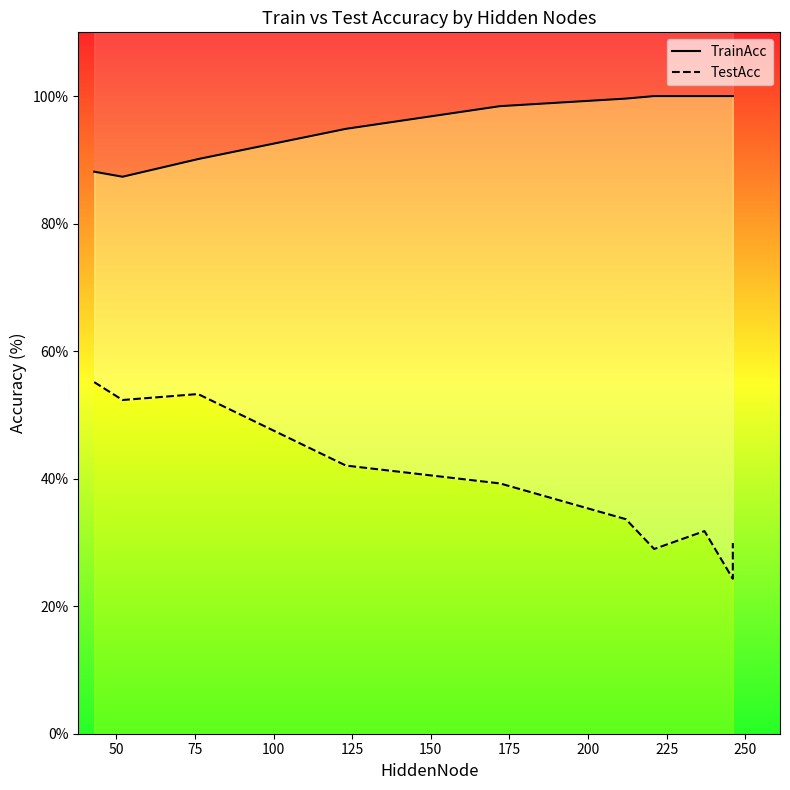

What is the total value across all series at 125?

137.7